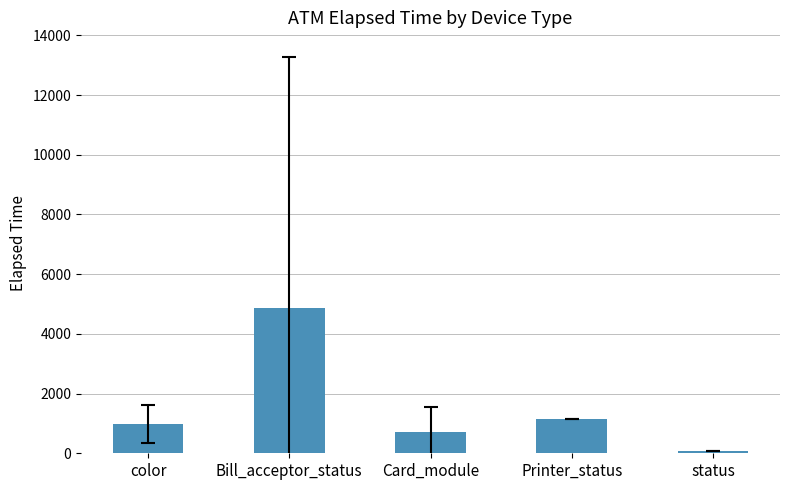

What is the change in value from color to Bill_acceptor_status?

+3896.3